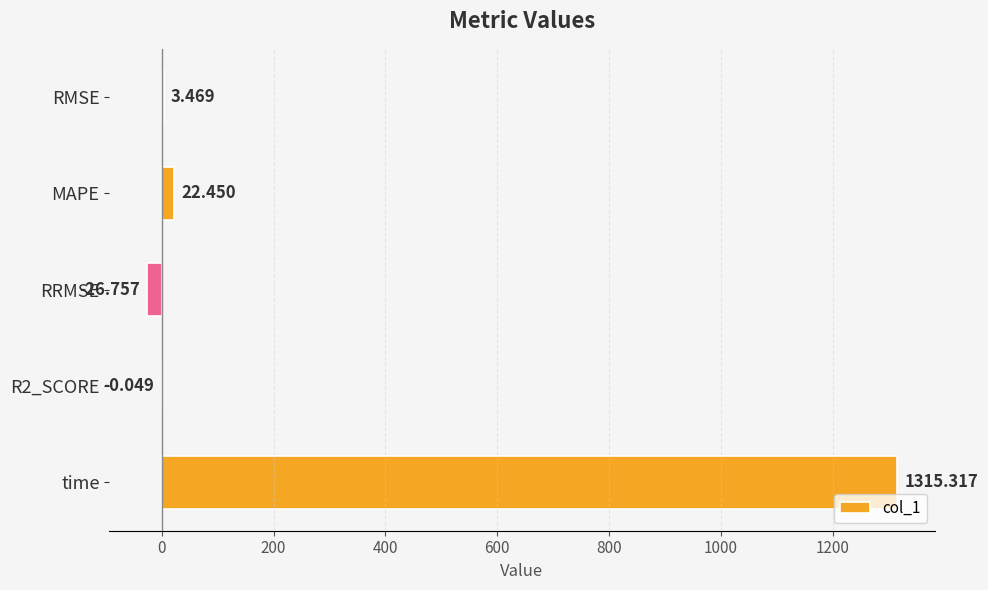

At which label is the value closest to 644?

MAPE